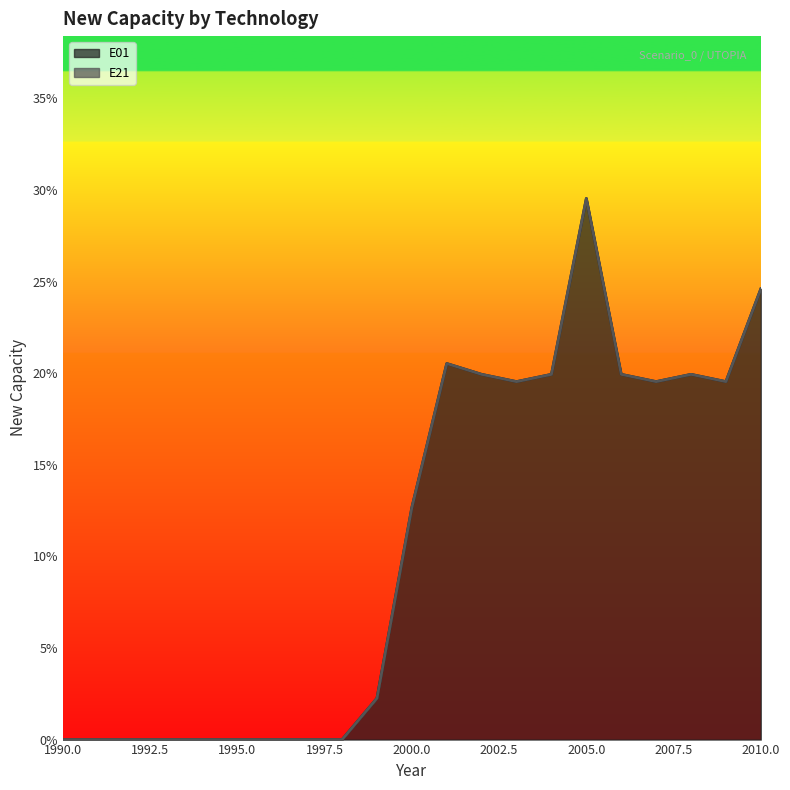

What is the change in value from 1994 to 2008?

+0.2